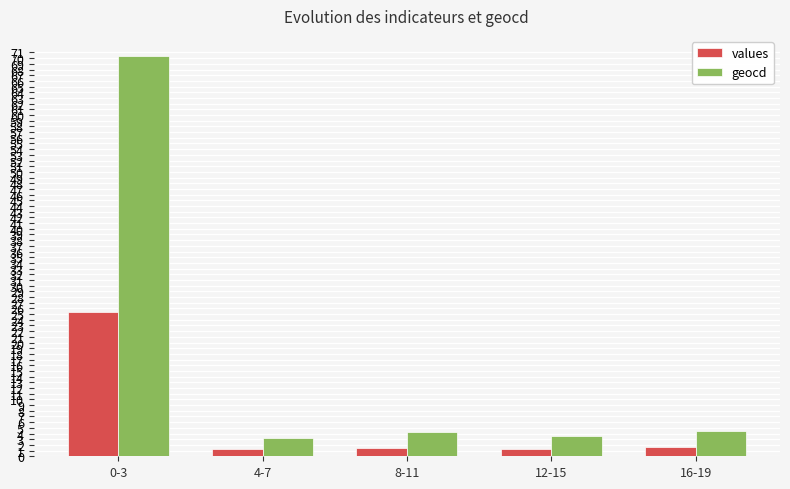

What is the sum of all geocd values?

86.0